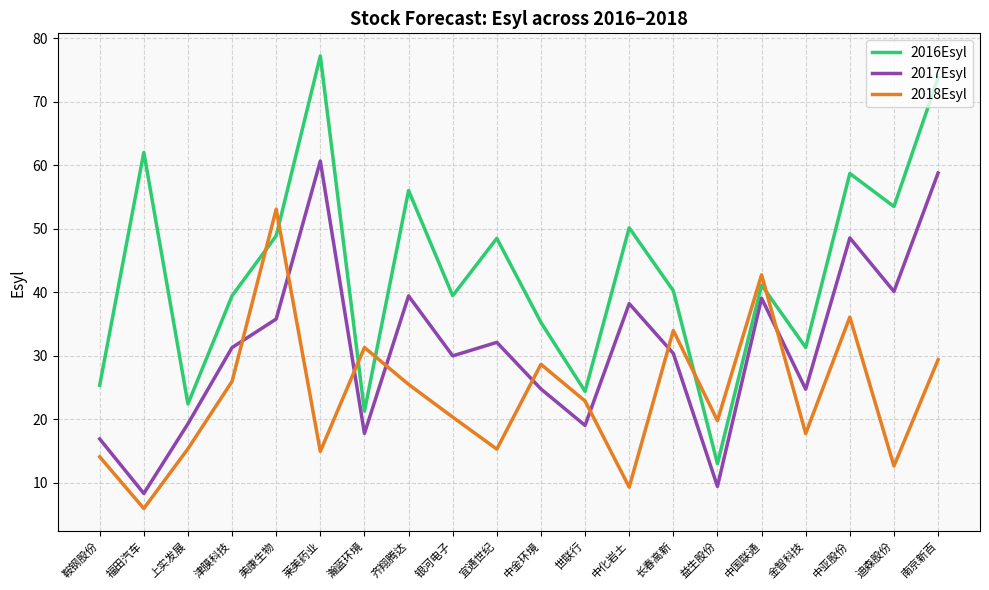

What position from the right is 中国联通?

5